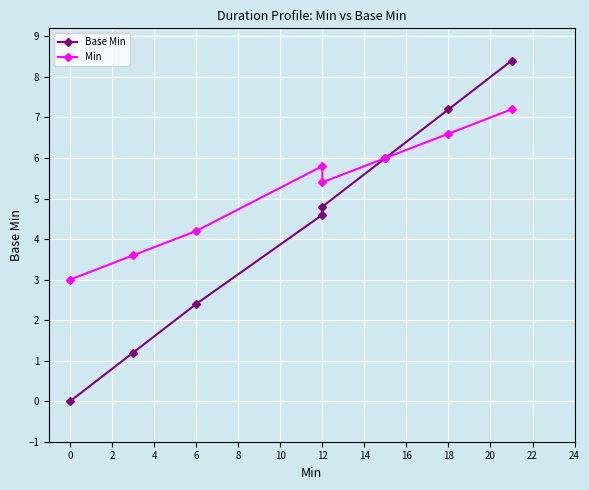

What is the difference between the second highest and second lowest values in the Base Min series?

6.0